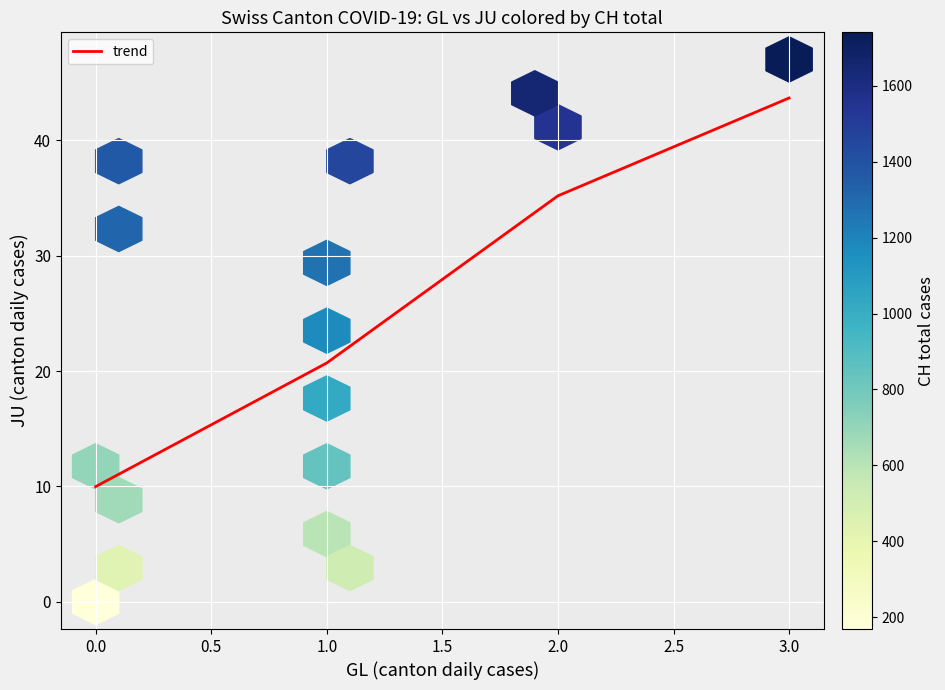

What is the difference between the maximum and minimum values?

33.7